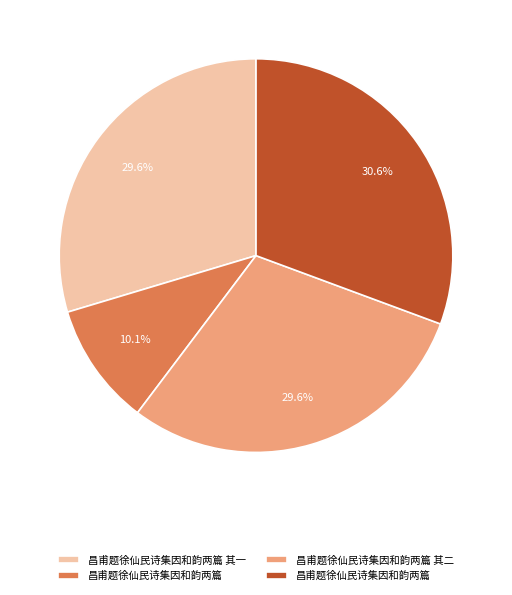

Which slice is the largest?

昌甫题徐仙民诗集因和韵两篇